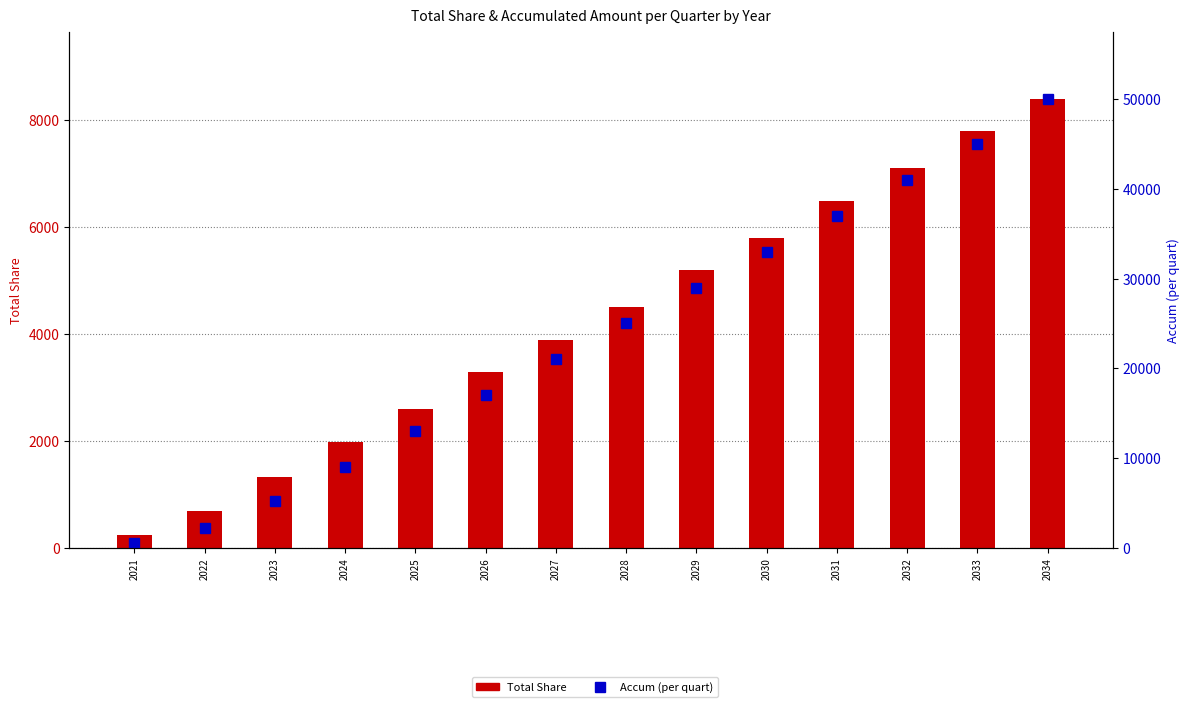

Reading left to right, list all the values displayed in this chart.

Total Share: 240	690	1335	1980	2600	3300	3900	4500	5200	5800	6500	7100	7800	8400
Accum (per quart): 500	2200	5200	9000	13000	17000	21000	25000	29000	33000	37000	41000	45000	50000